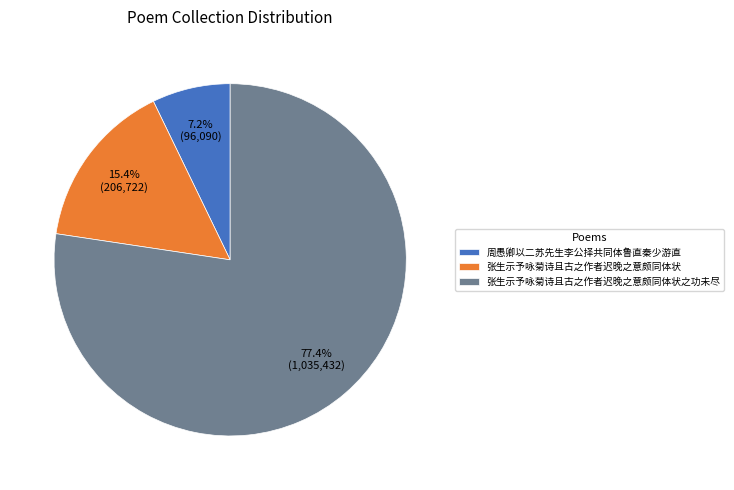

How many slices are in this pie chart?

3